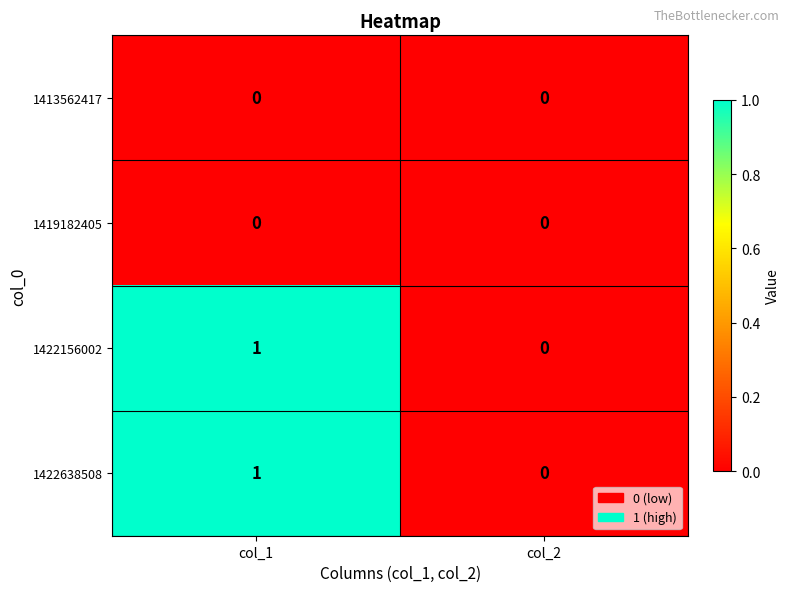

Which category has the highest value across all series?

col_1